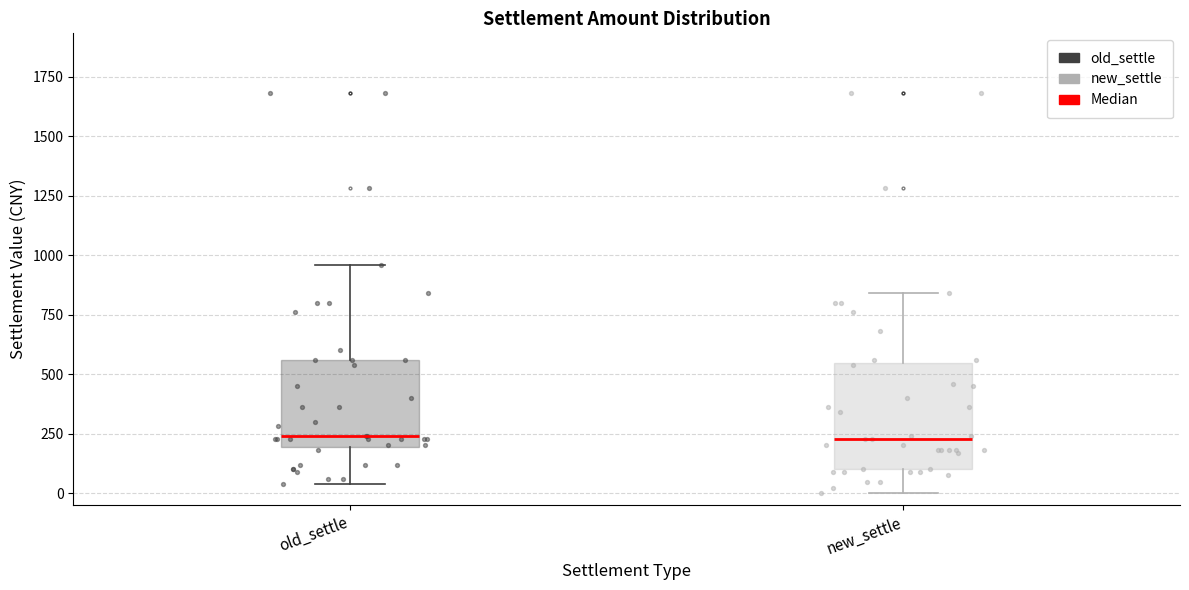

Which box is the tallest, from its lower edge to its upper edge?

new_settle